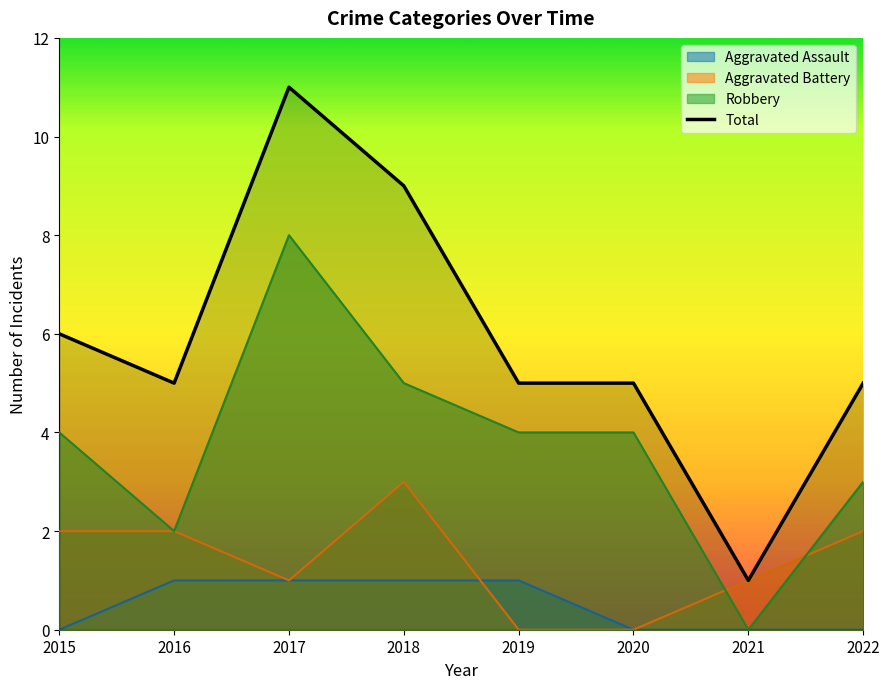

Reading right to left, extract all data points from this chart.

5	1	5	5	9	11	5	6